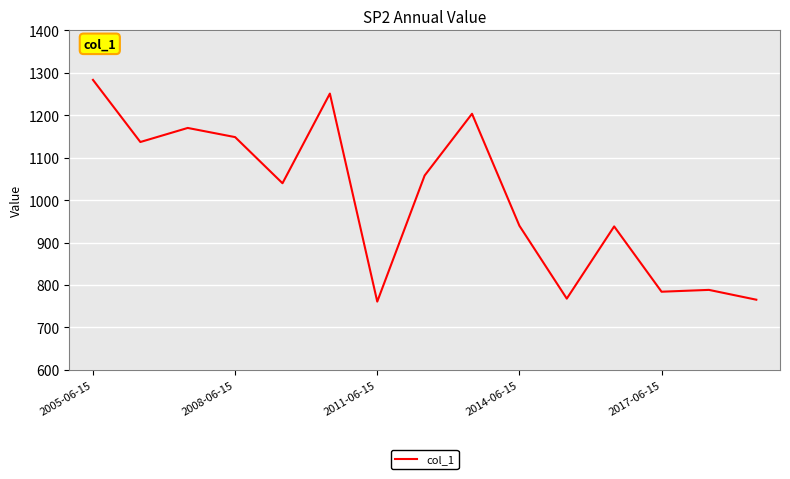

What is the maximum value shown in the chart?

1283.3